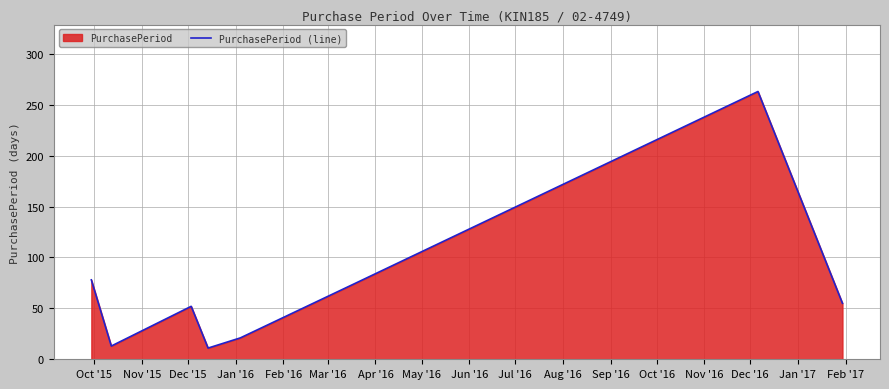

What is the difference between the maximum and minimum values?

252